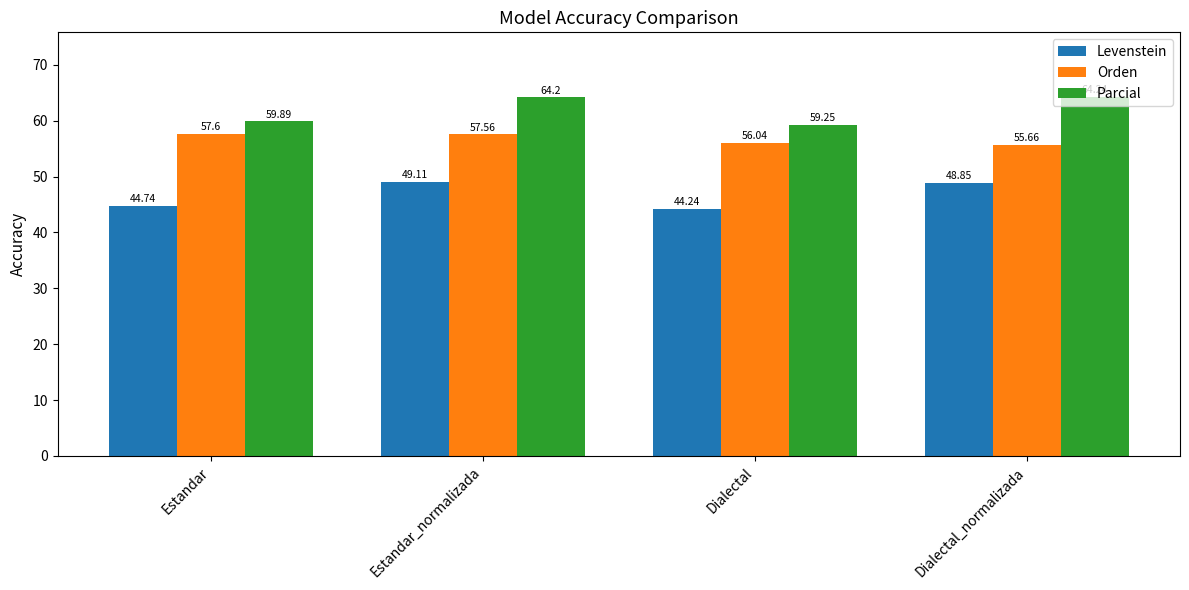

What is the difference between the maximum and minimum values in the Parcial series?

5.0